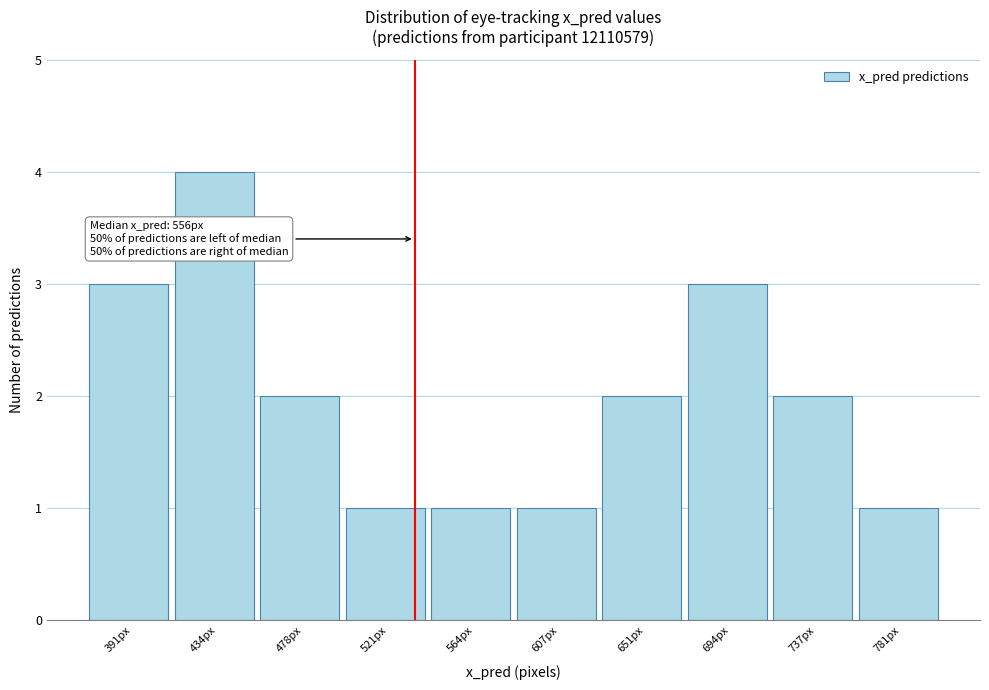

Reading left to right, extract all data points from this chart.

391px=3	434px=4	478px=2	521px=1	564px=1	607px=1	651px=2	694px=3	737px=2	781px=1